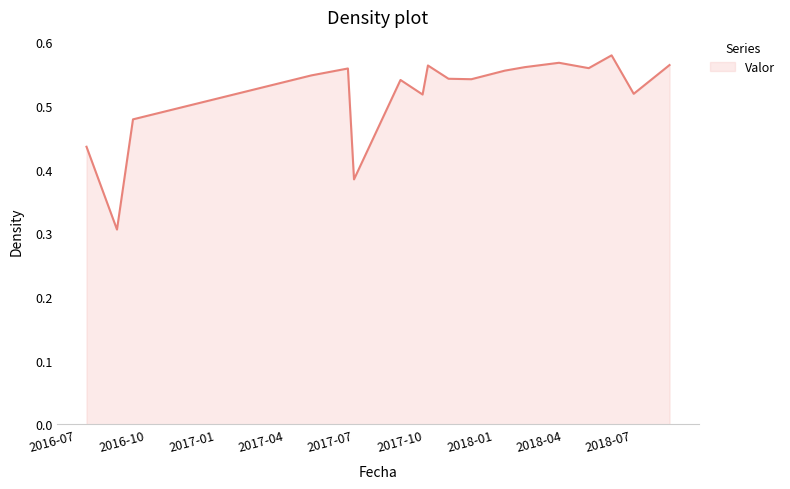

What is the difference between the maximum and minimum values?

0.3